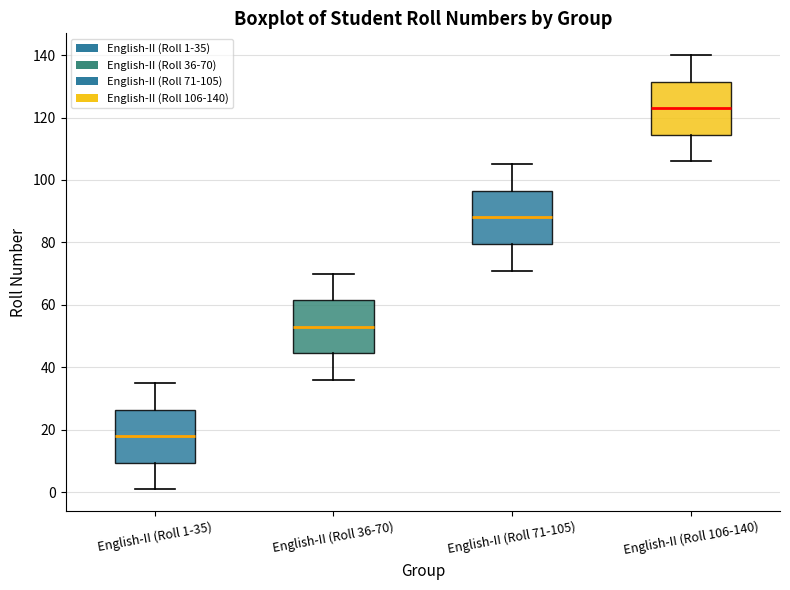

Reading left to right, read every box against the y-axis: the position of its median line, the range the box covers, and the ends of its whiskers. The values are not printed on the chart, so give them approximately, as read against the axis.

English-II (Roll 1-35): median 18, box 10 to 26, whiskers 2 to 36
English-II (Roll 36-70): median 54, box 44 to 62, whiskers 36 to 70
English-II (Roll 71-105): median 88, box 80 to 96, whiskers 72 to 106
English-II (Roll 106-140): median 124, box 114 to 132, whiskers 106 to 140